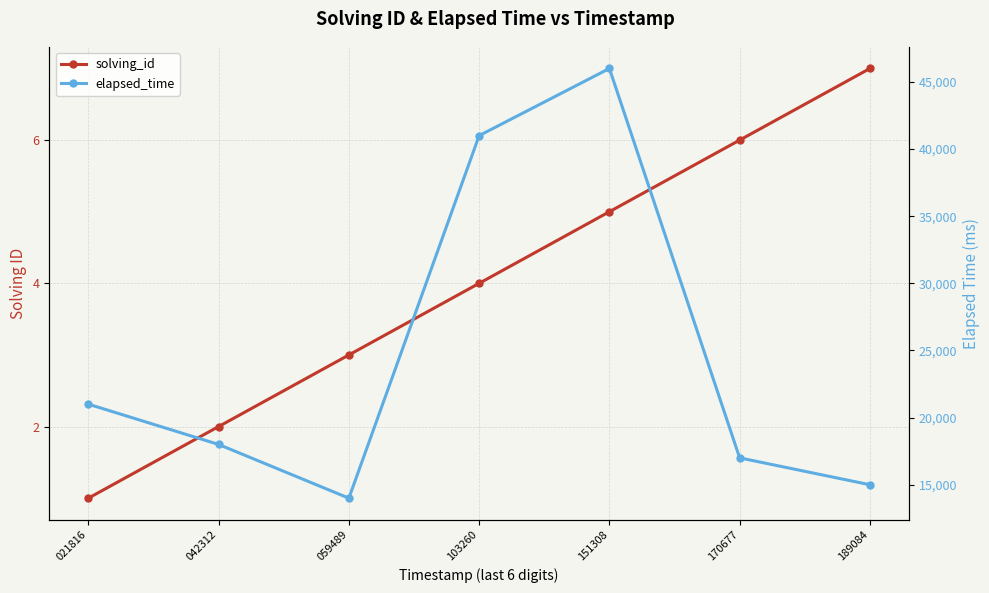

What is the sum of the elapsed_time values at 189084 and 170677?

32000